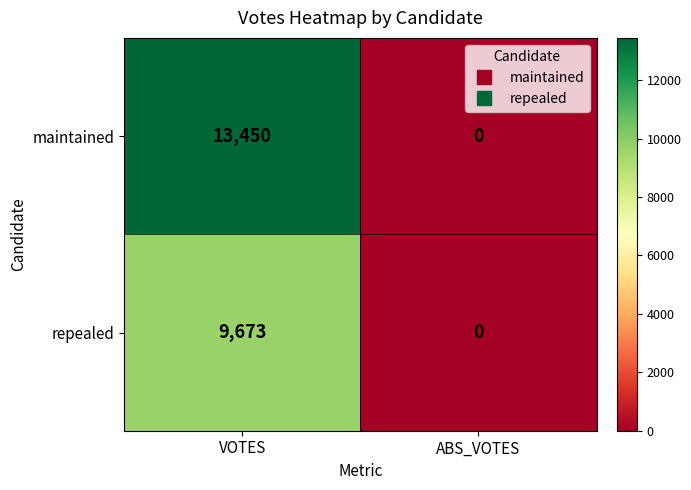

What is the difference between the repealed values at ABS_VOTES and VOTES?

9673